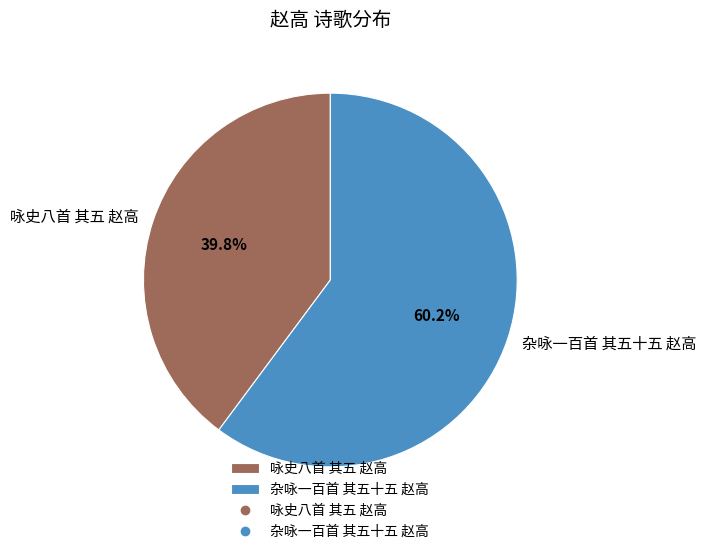

To the nearest percent, what is the difference between the 杂咏一百首 其五十五 赵高 and 咏史八首 其五 赵高 slice percentages?

20%